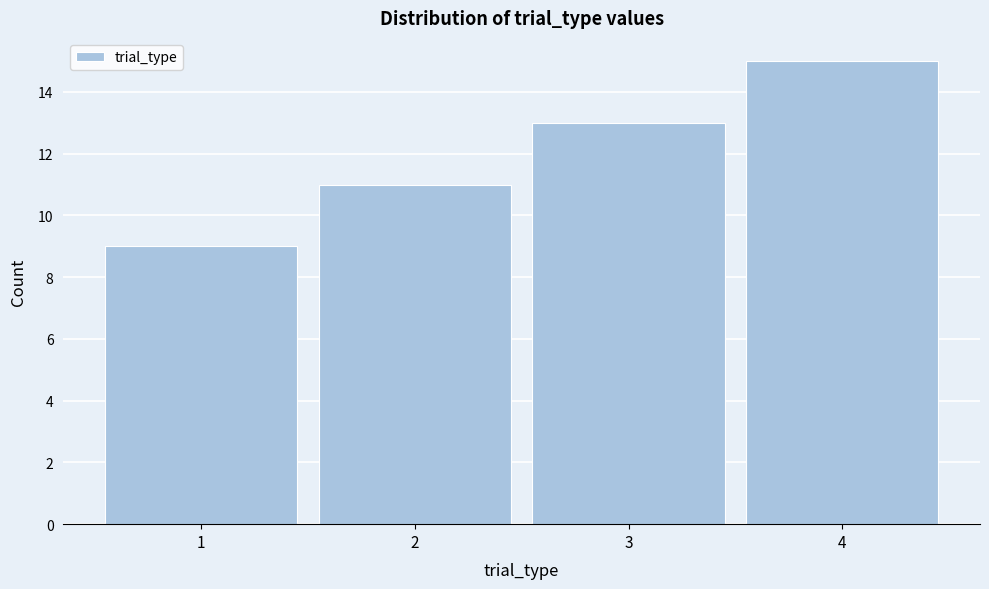

Reading left to right, transcribe this chart: for each bar, give the range it covers on the x-axis and its height. The values are not printed on the chart, so give them approximately, as read against the axis.

0.5 to 1.5: 9
1.5 to 2.5: 11
2.5 to 3.5: 13
3.5 to 4.5: 15